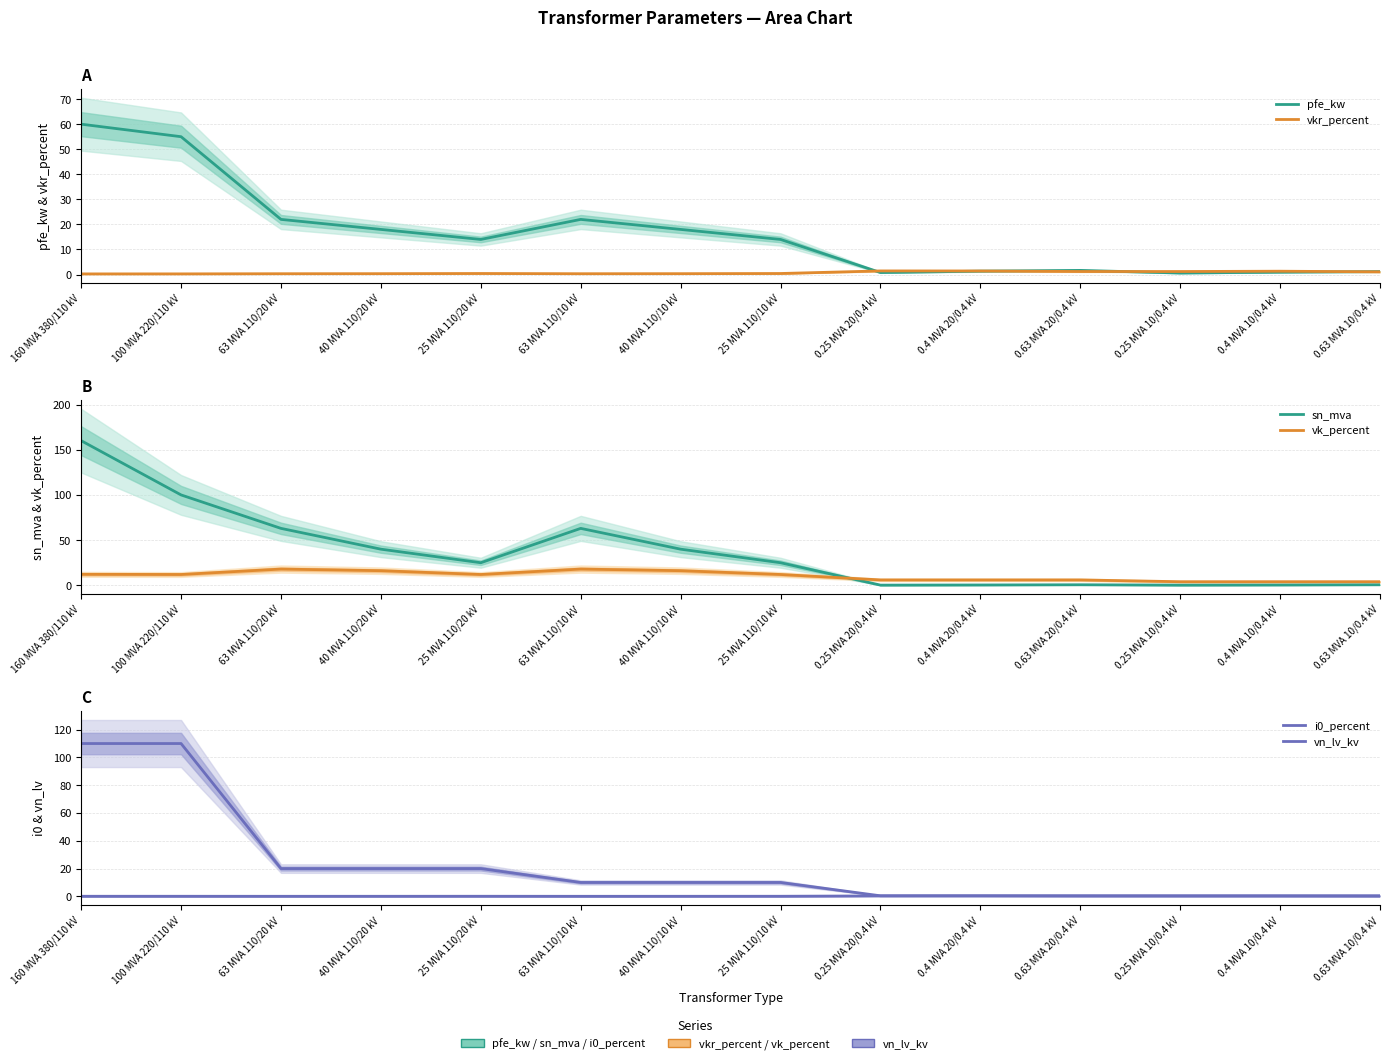

Is the value of vk_percent at 0.25 MVA 10/0.4 kV greater than the value of sn_mva at 160 MVA 380/110 kV?

No